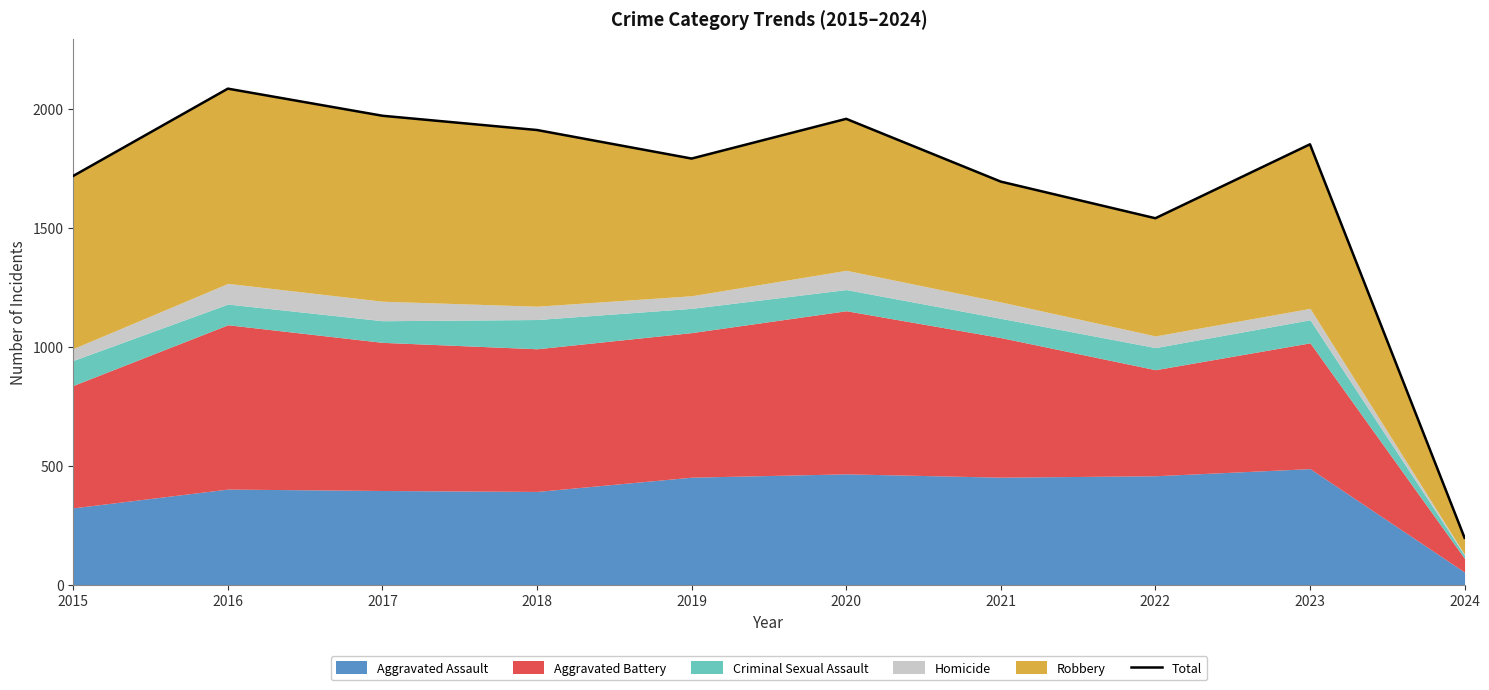

What is the change in value from 2015 to 2019?

+73